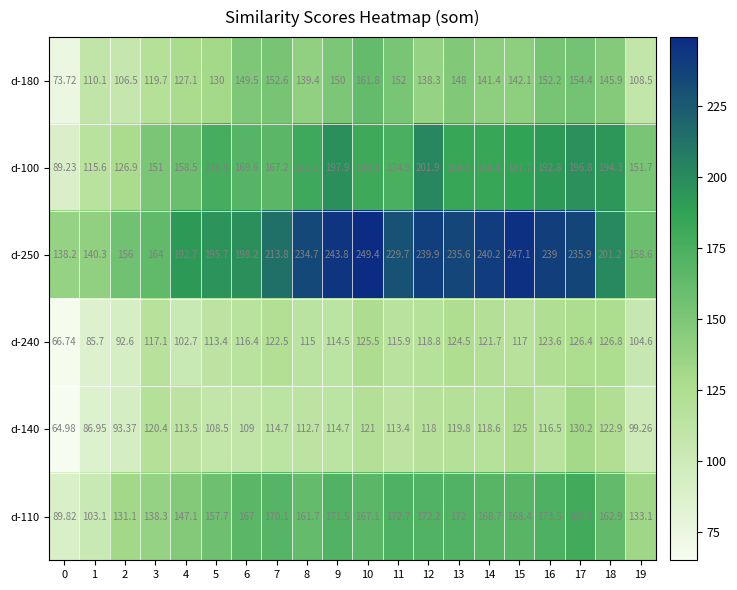

Which series changed the most between 4 and 5?

d-100